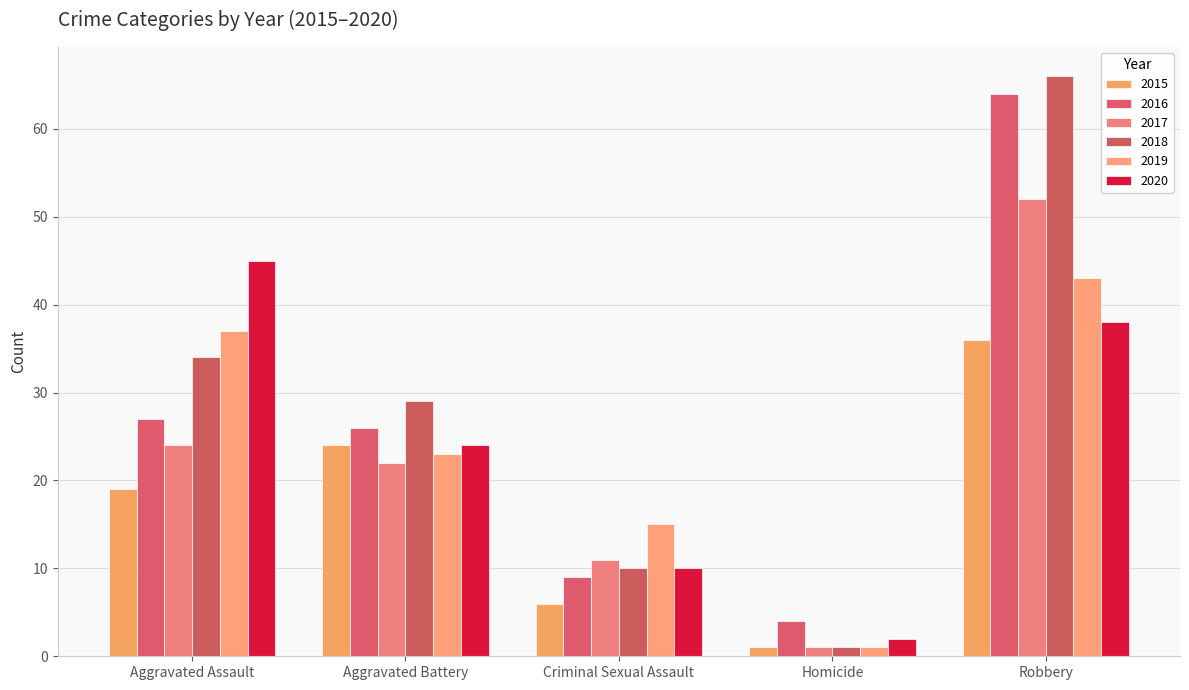

How many series are shown in this chart?

6